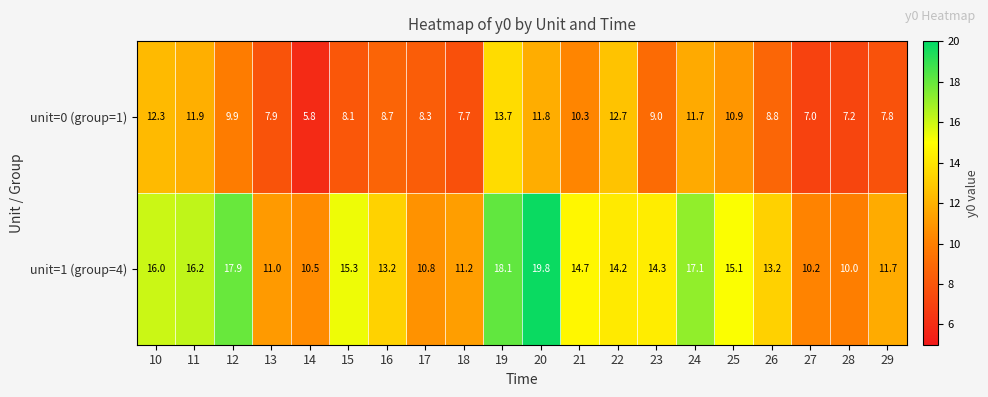

What is the spread (max minus min) of values at 25?

4.2